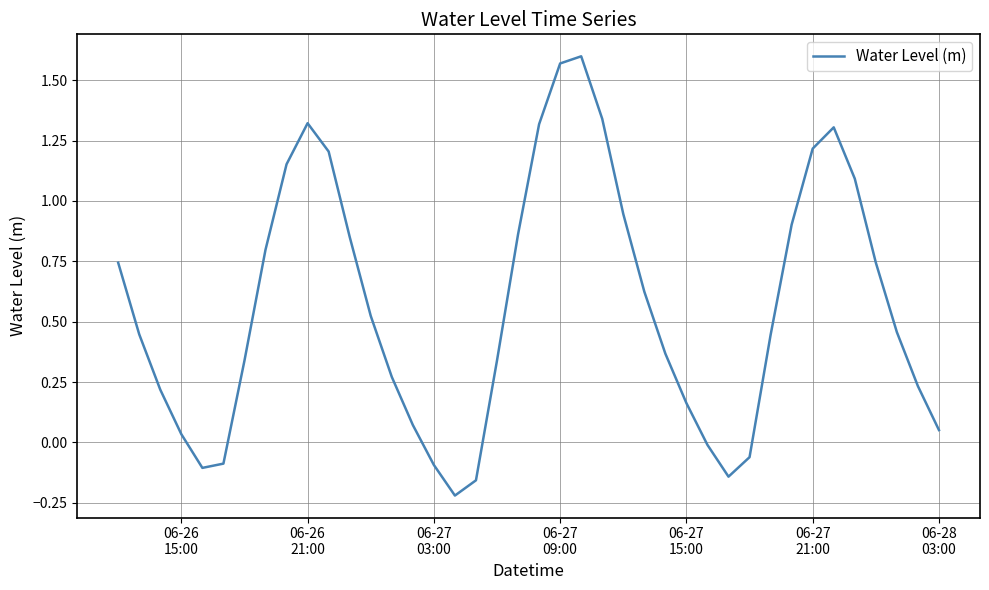

What is the difference between the maximum and minimum values?

1.8